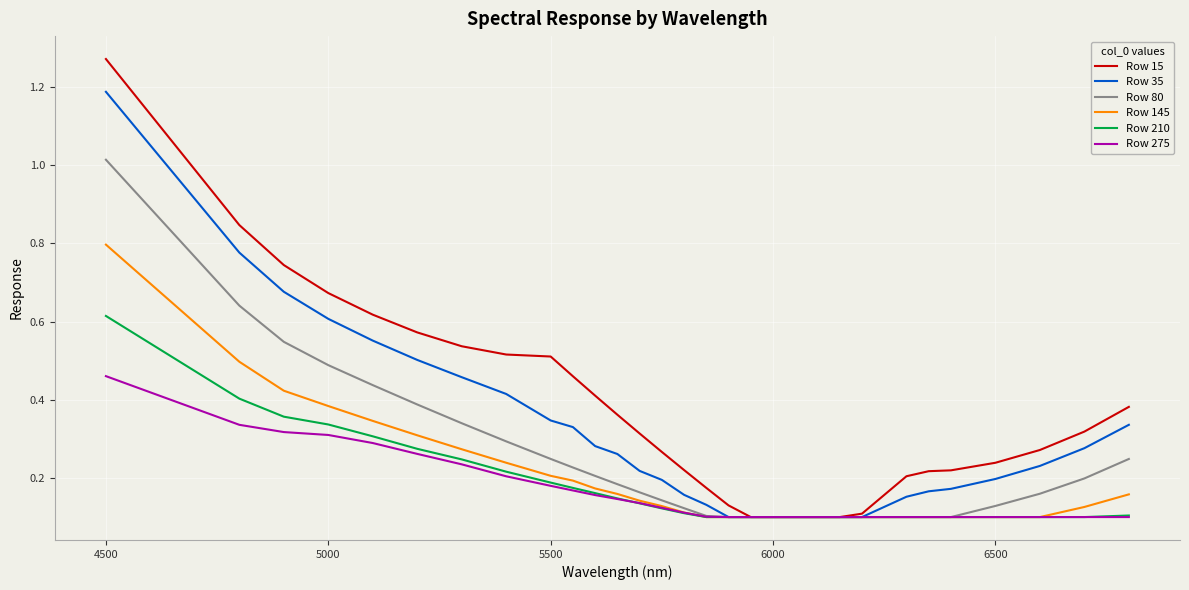

Which series has the largest total across all categories?

Row 15